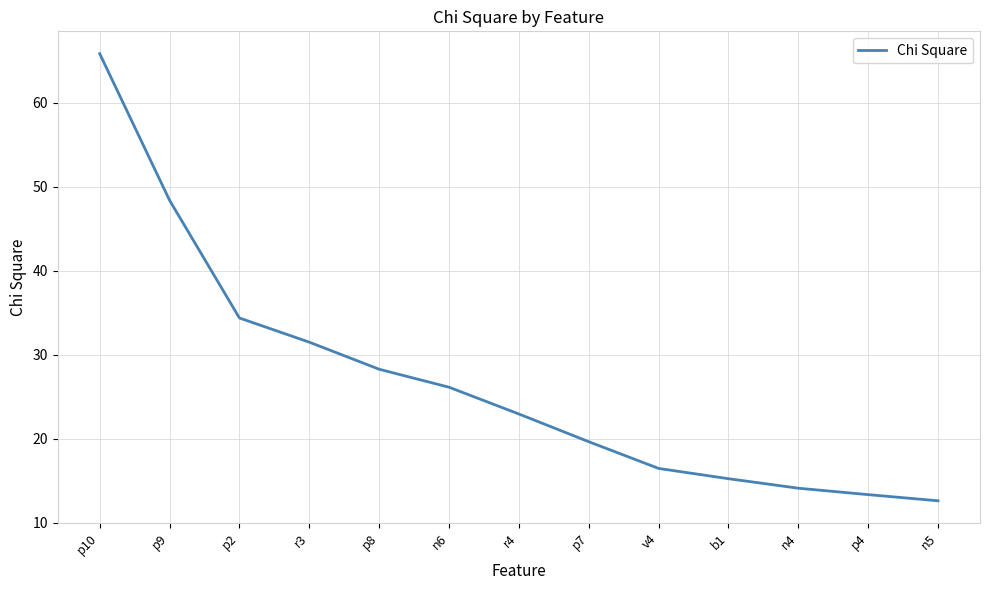

True or false: there are more than 0 points higher than both neighbors.

False